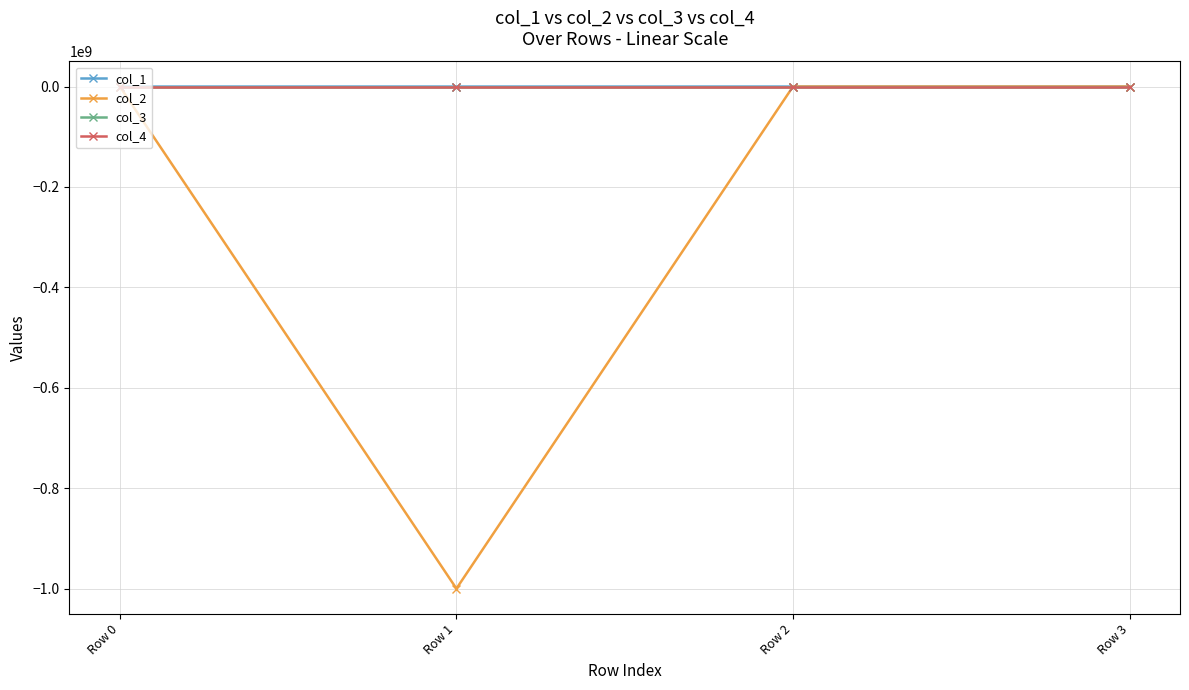

What is the sum of the col_3 values at Row 3 and Row 0?

288.0